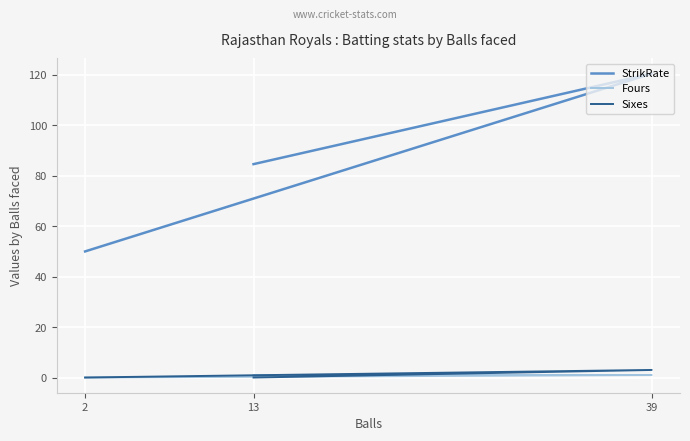

What are all the series names shown in the legend?

StrikRate, Fours, Sixes